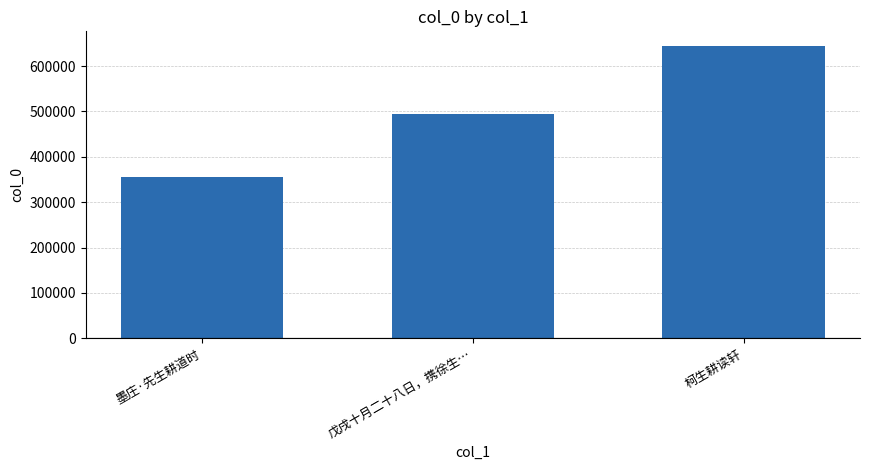

What is the maximum value shown in the chart?

644284